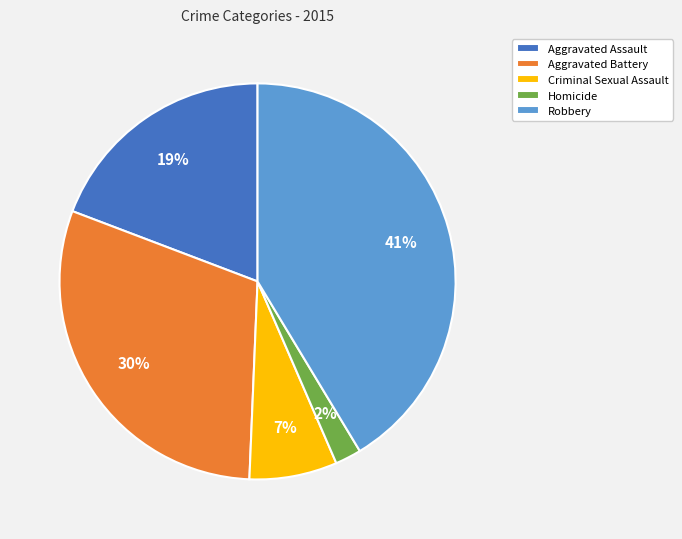

The Robbery slice represents 41% of the pie. True or false?

True